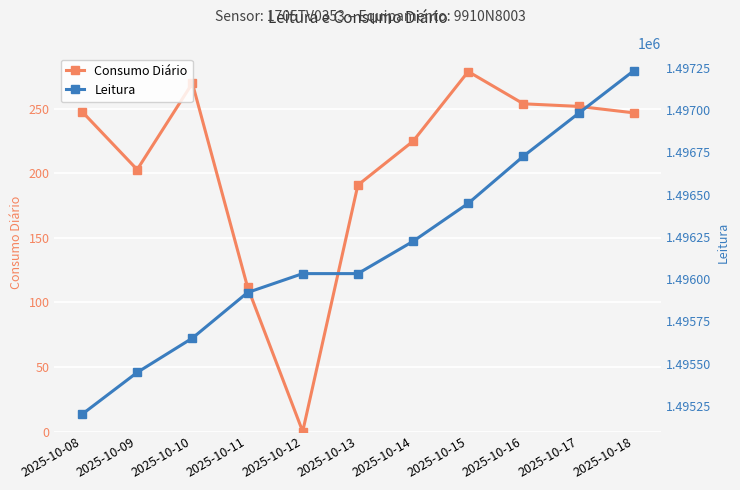

Reading left to right, transcribe all the data shown in this chart.

Consumo Diário: 2025-10-08=248	2025-10-09=203	2025-10-10=270	2025-10-11=112	2025-10-12=0	2025-10-13=191	2025-10-14=225	2025-10-15=279	2025-10-16=254	2025-10-17=252	2025-10-18=247
Leitura: 2025-10-08=1495200	2025-10-09=1495448	2025-10-10=1495651	2025-10-11=1495921	2025-10-12=1496033	2025-10-13=1496033	2025-10-14=1496224	2025-10-15=1496449	2025-10-16=1496728	2025-10-17=1496982	2025-10-18=1497234